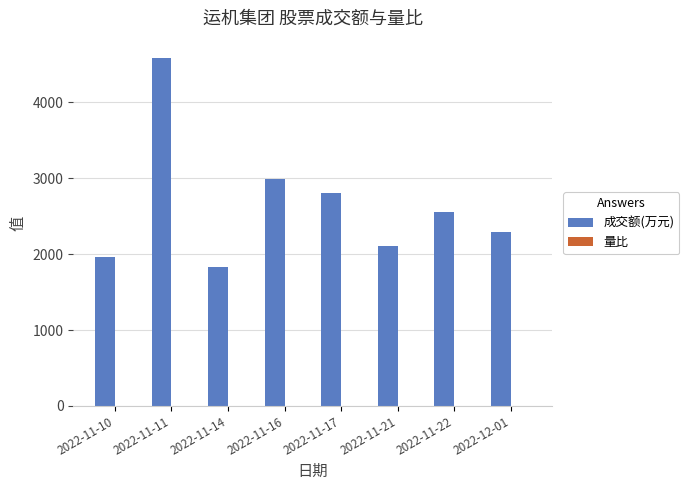

Which category has the highest value in the 成交额(万元) series?

2022-11-11